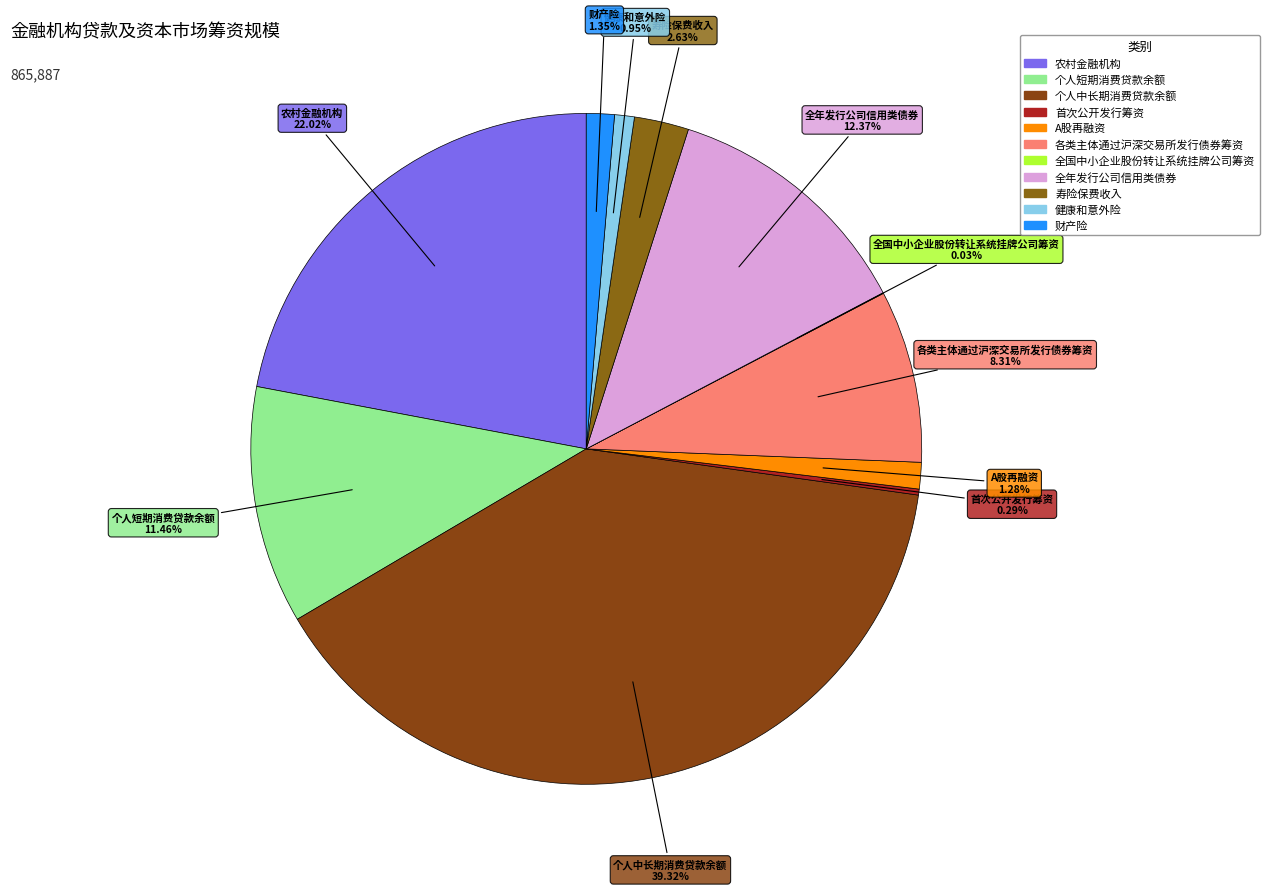

Which slice is the largest?

个人中长期消费贷款余额